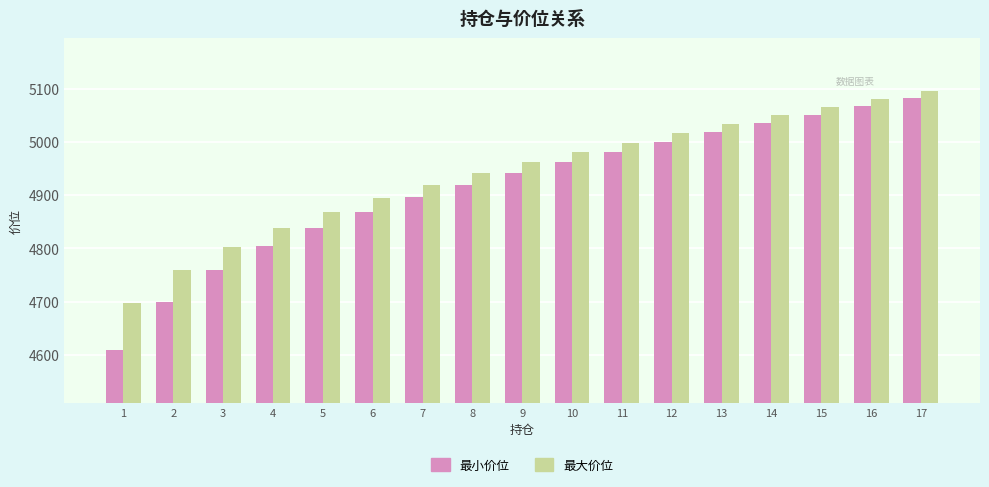

The value of 最大价位 at 9 is 4962. True or false?

True